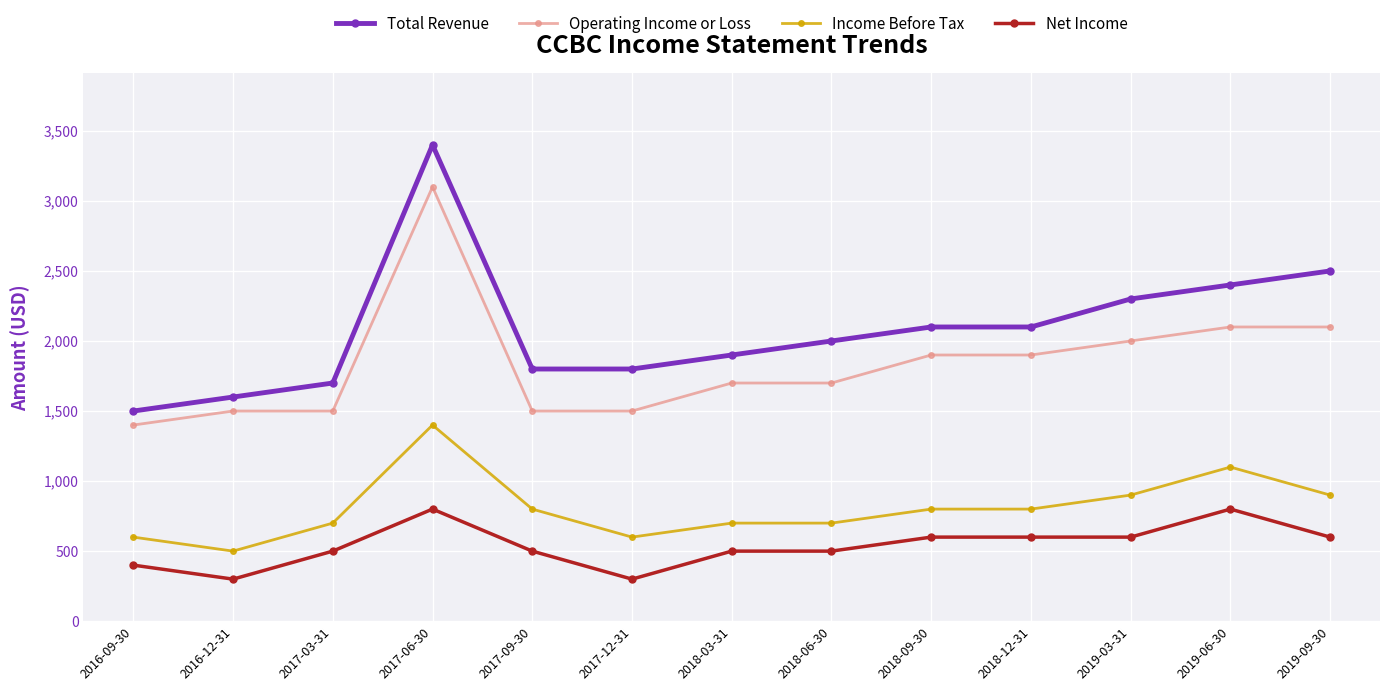

What is the maximum value for Income Before Tax?

1400